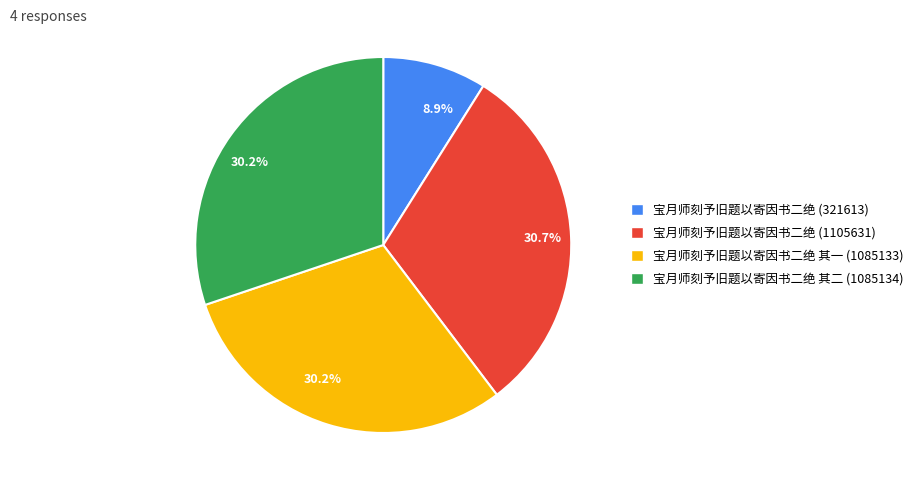

Between 宝月师刻予旧题以寄因书二绝 (321613) and 宝月师刻予旧题以寄因书二绝 (1105631), which is larger?

宝月师刻予旧题以寄因书二绝 (1105631)